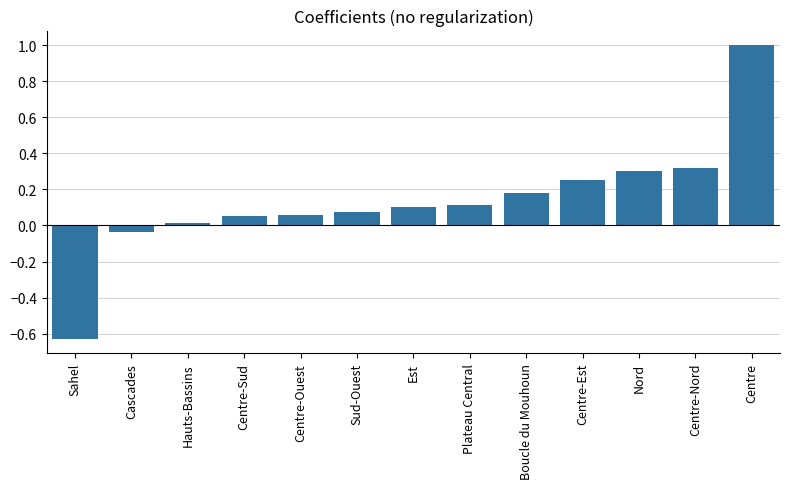

Between Nord and Cascades, which is larger?

Nord